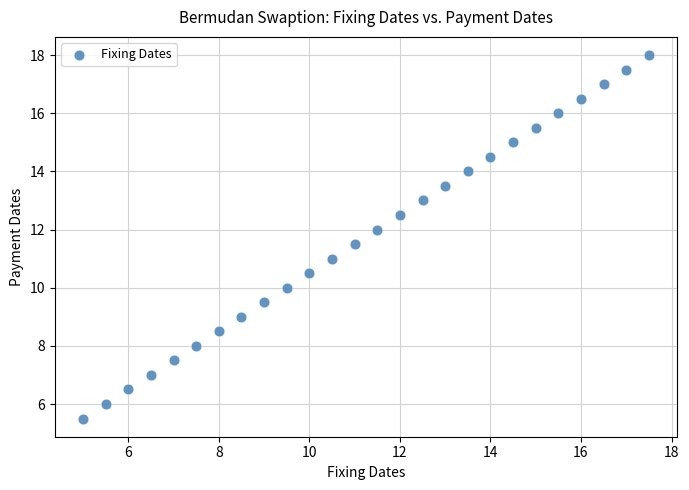

What is the range of X values (max minus min)?

12.5